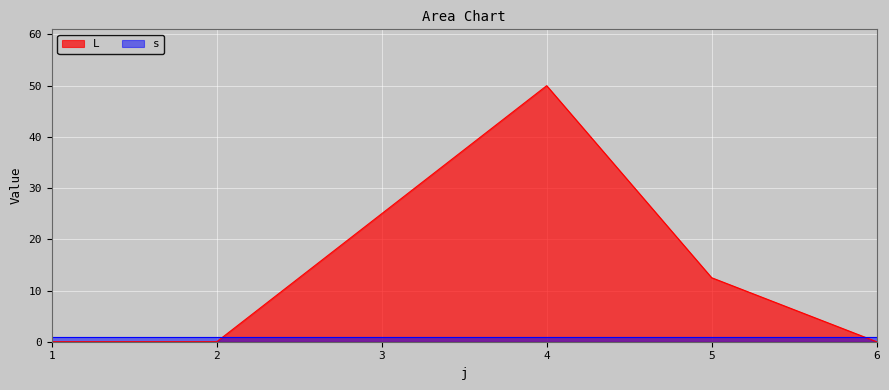

Where does the data first go above 12?

3